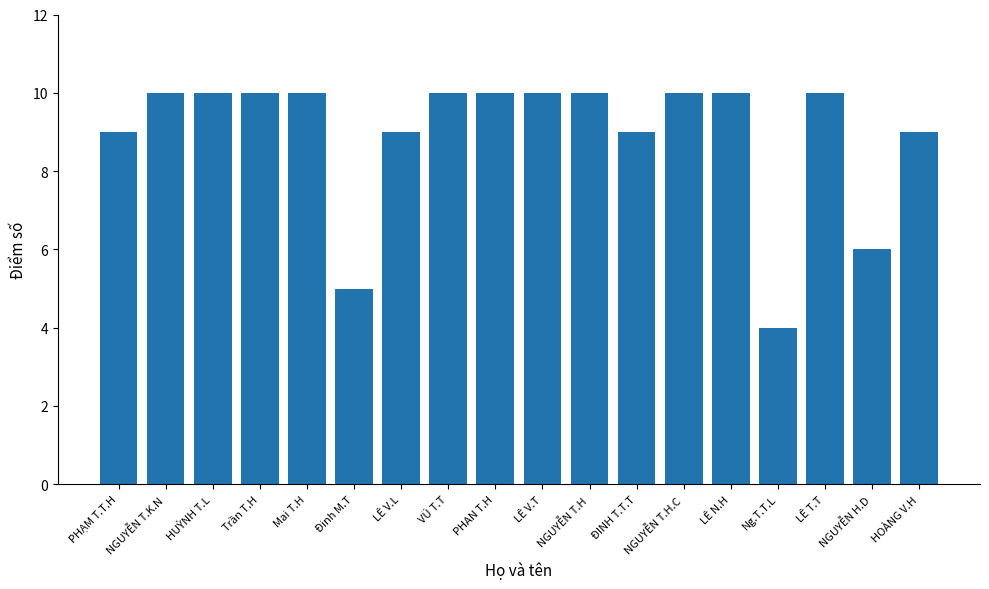

Reading right to left, list all the values displayed in this chart.

9	6	10	4	10	10	9	10	10	10	10	9	5	10	10	10	10	9